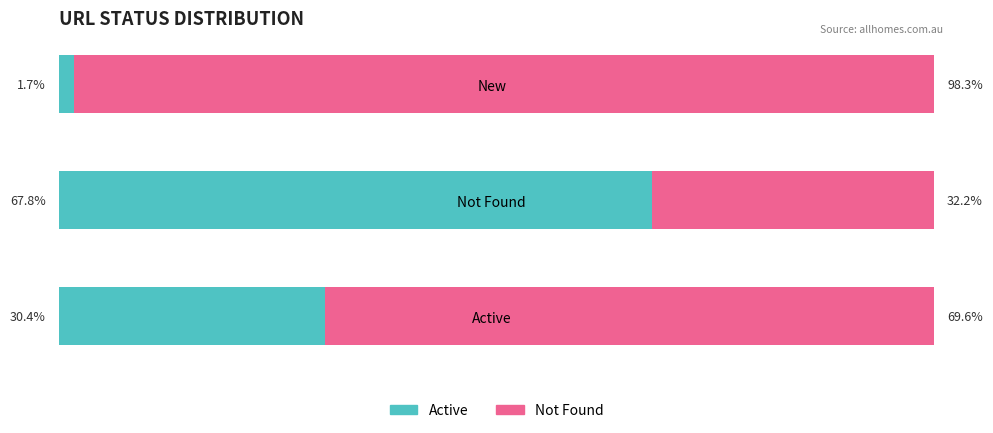

How many groups of bars are there?

3